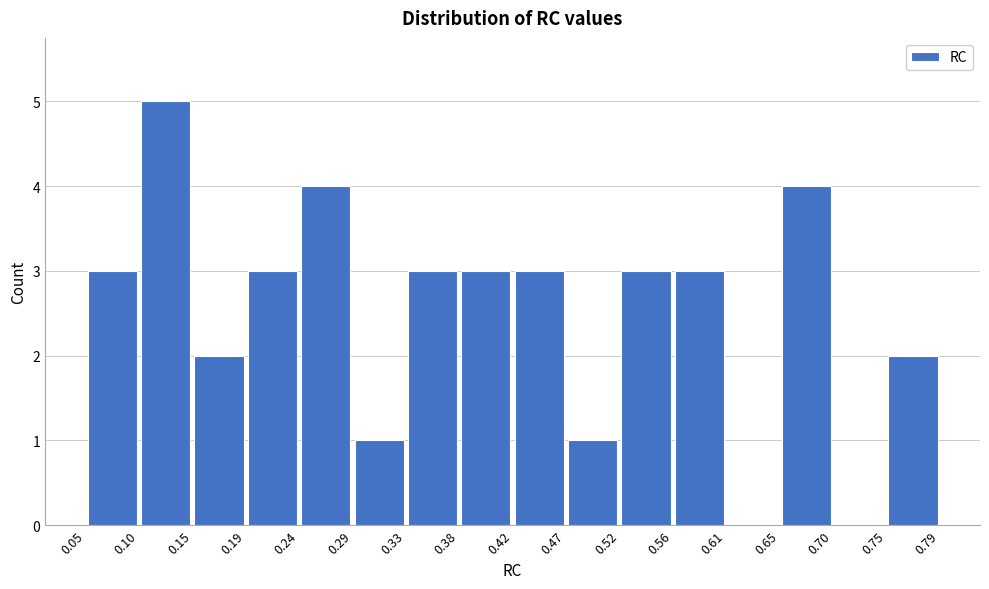

Over which range of the x-axis is the bar tallest?

0.10 to 0.15